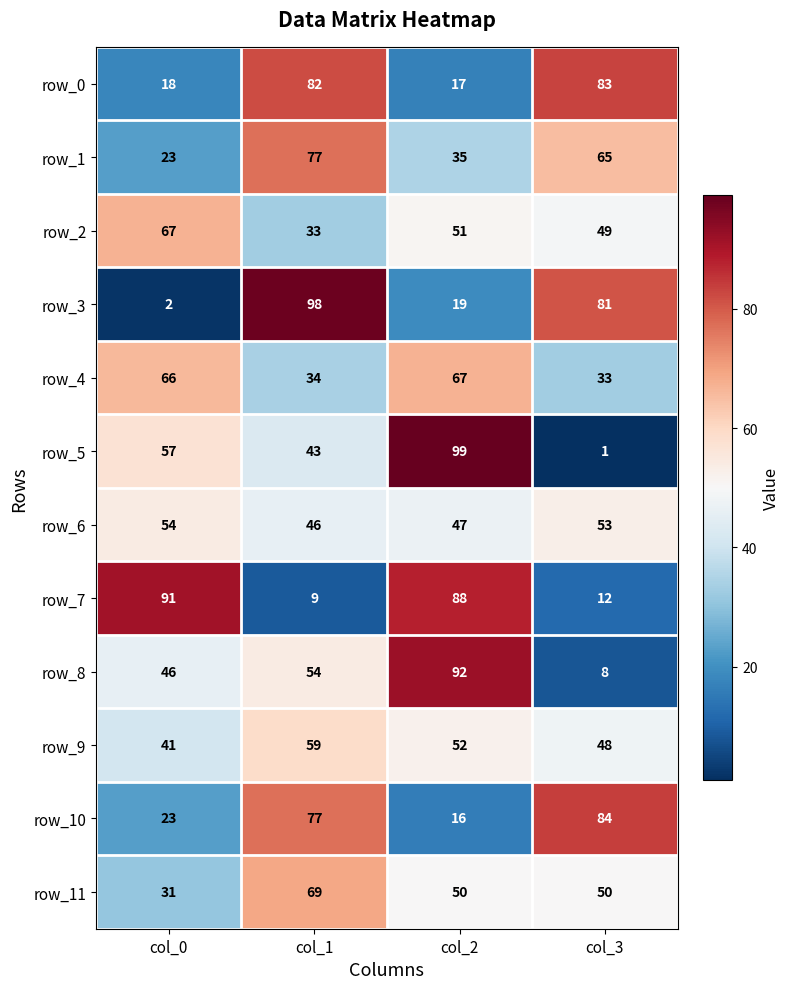

Between col_2 and col_3, which series saw the biggest shift?

row_5